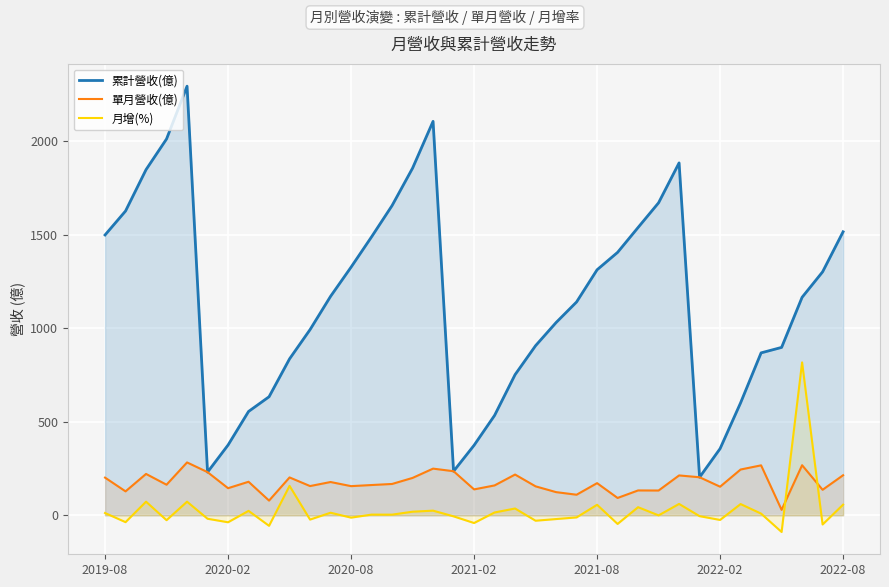

True or false: 月增(%) and 累計營收(億) cross at least once.

False